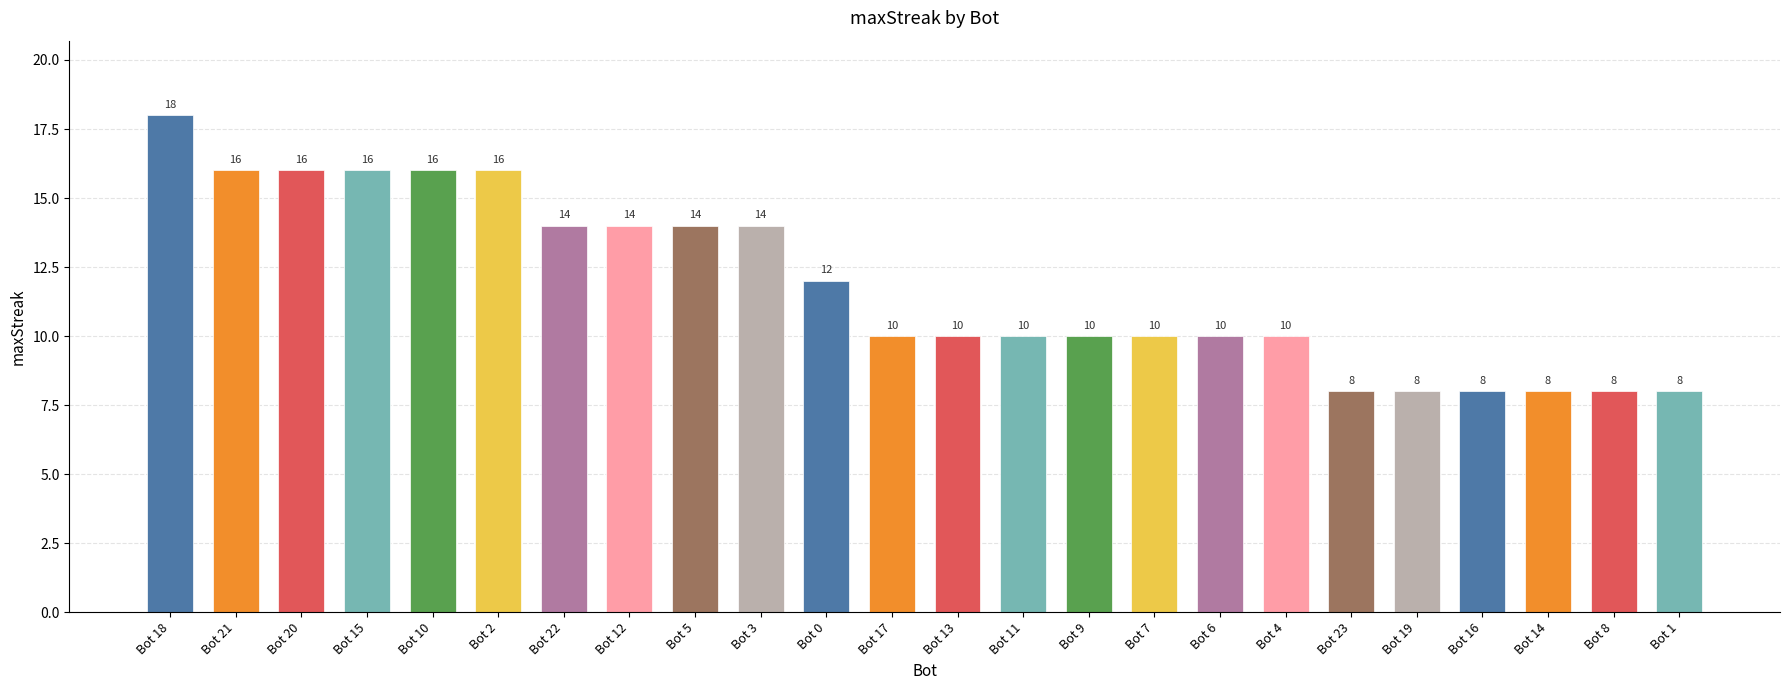

What is the label of the 23rd bar from the right?

21